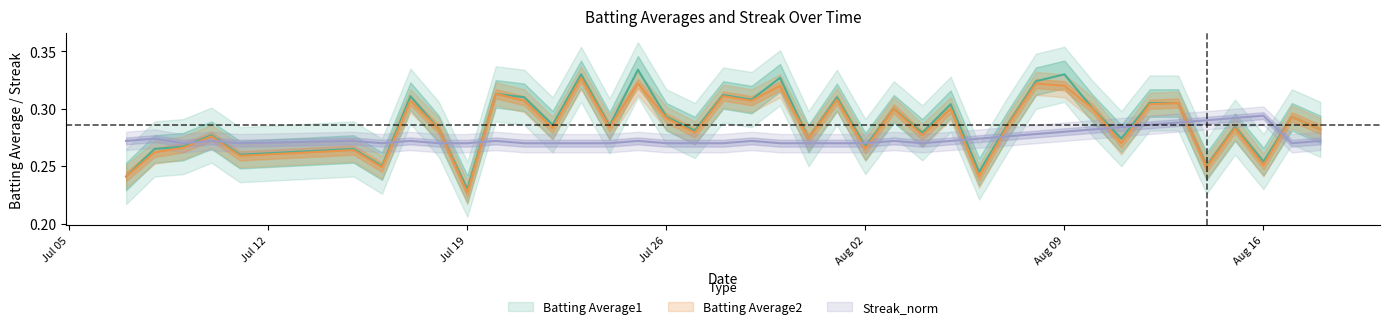

True or false: Batting Average2 has a value of 0.1 at Aug 02.

False